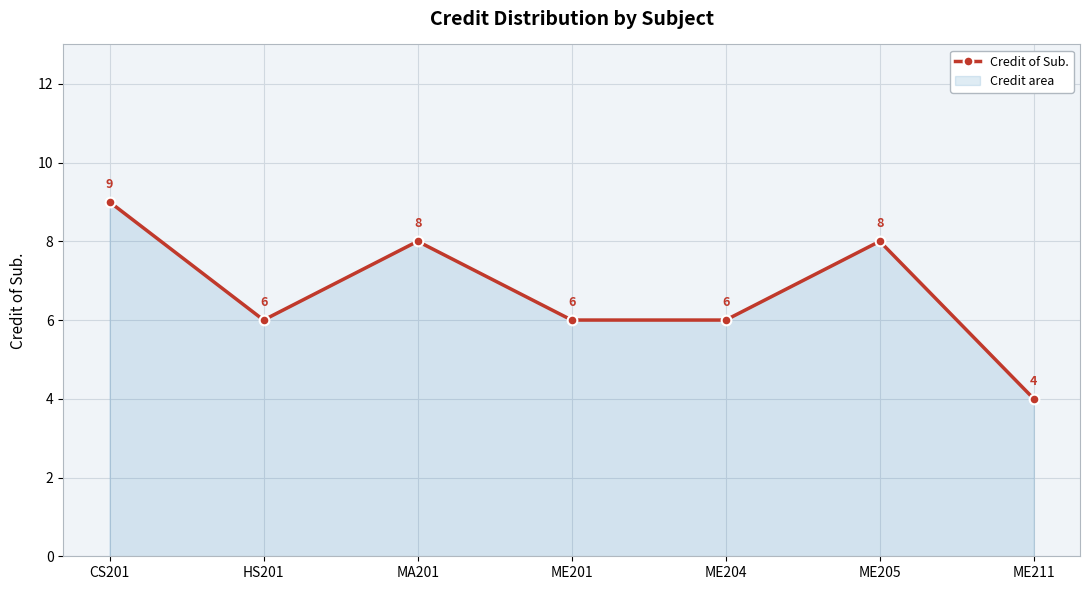

The value at HS201 is 3. True or false?

False